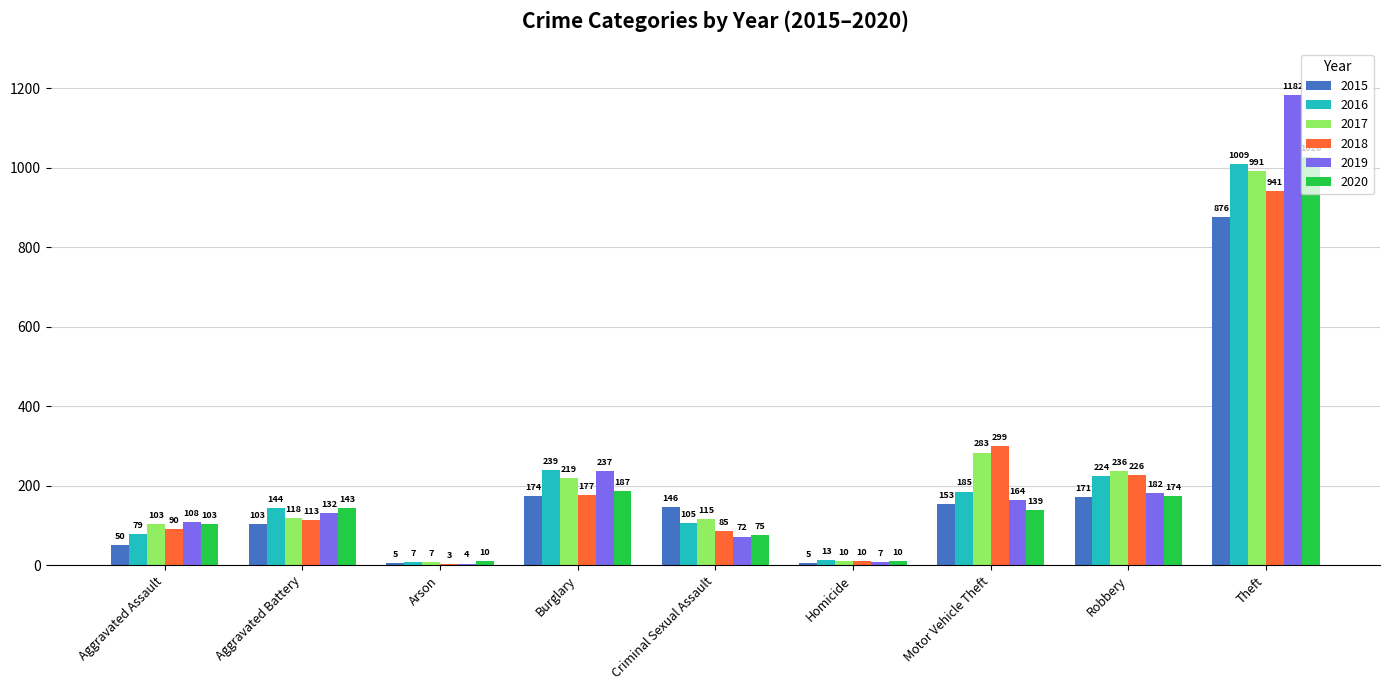

The 2016 series shows 208 at Aggravated Battery. True or false?

False